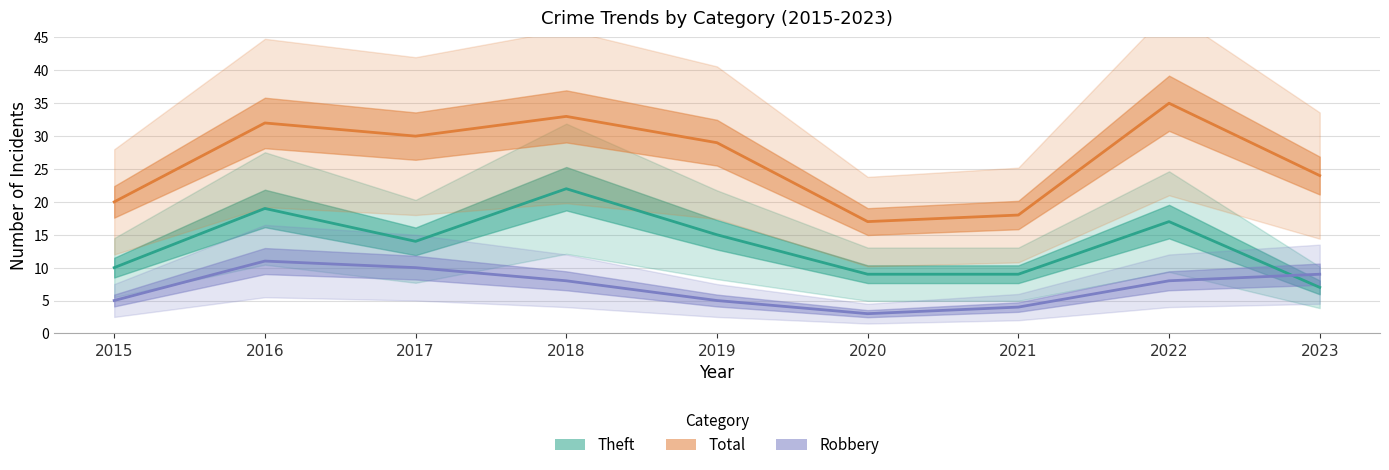

How many interior local peaks does the Theft series have?

3